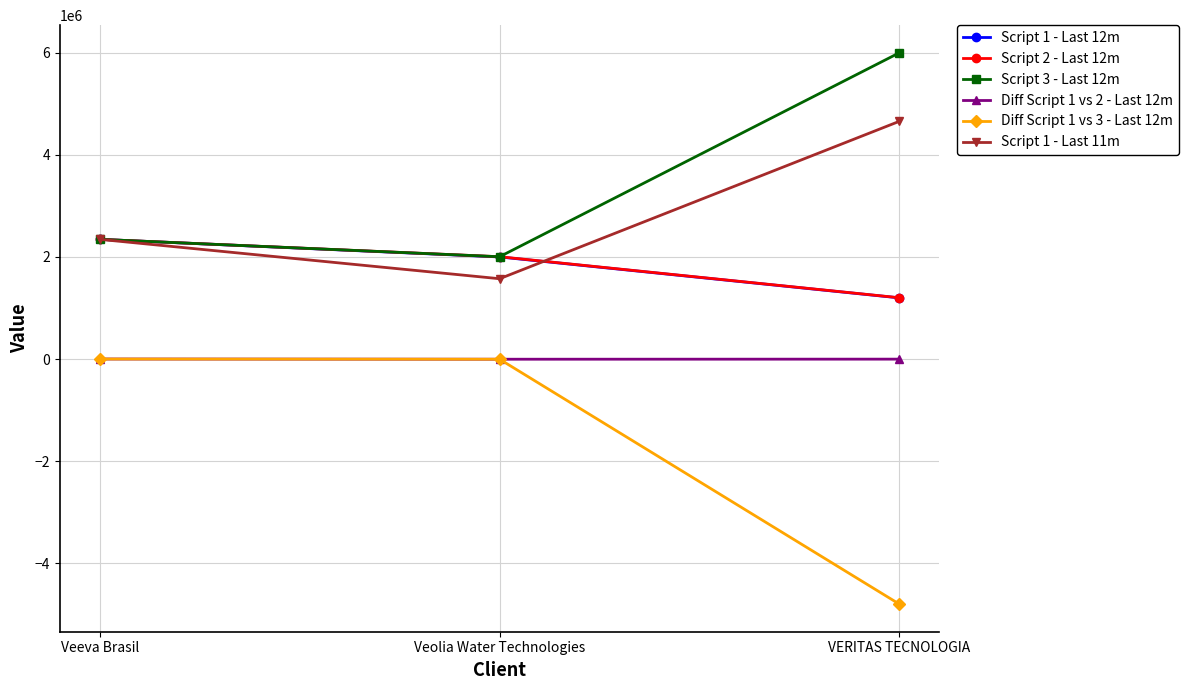

Is it true that Diff Script 1 vs 3 - Last 12m equals 0.0 at Veeva Brasil?

True